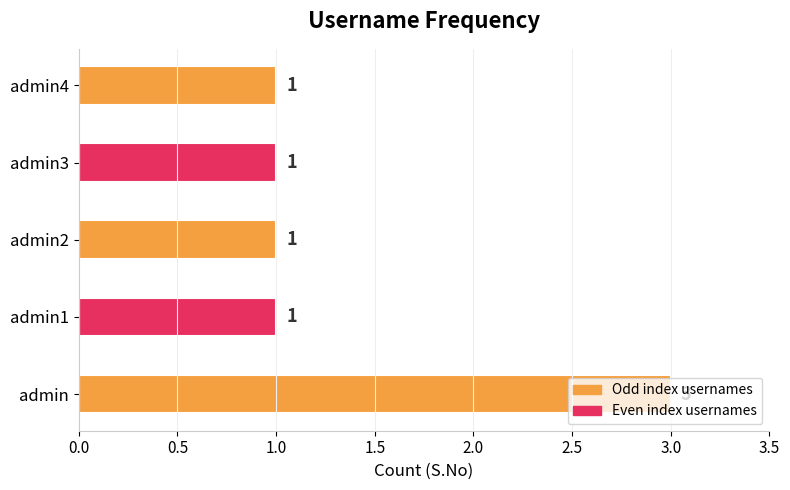

The value at admin3 is 1. True or false?

True